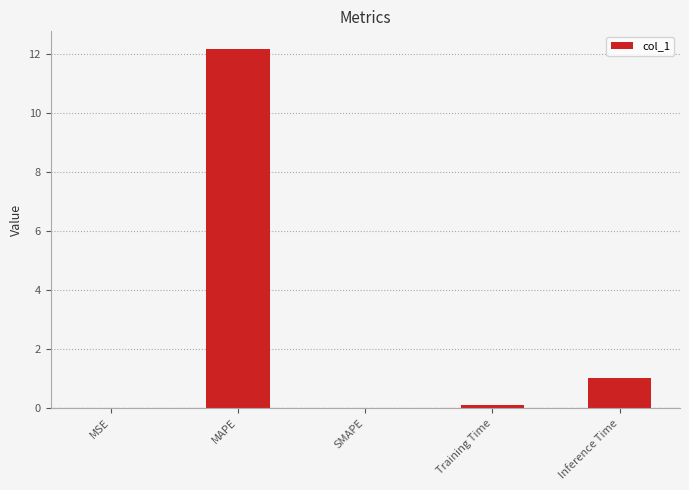

Are the bars horizontal?

No